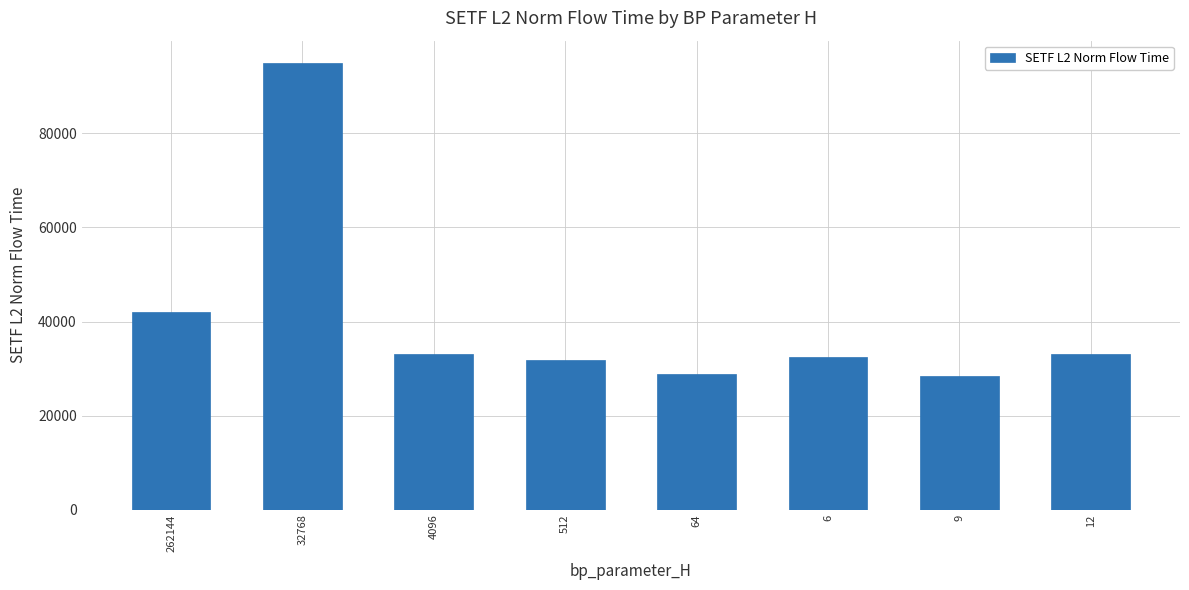

Is it true that the value at 4096 is 33126.9?

True